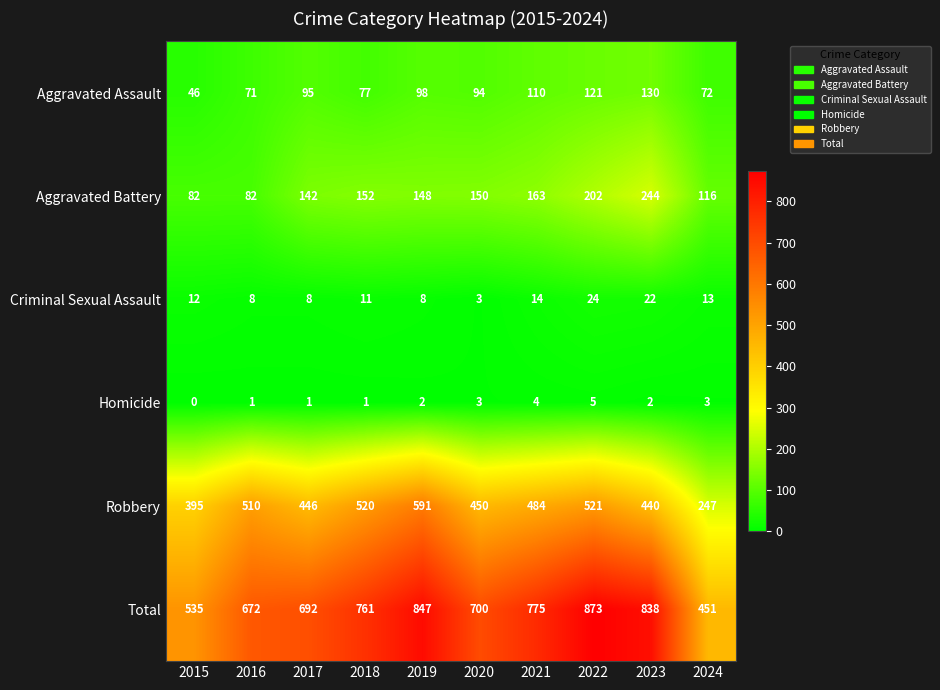

At how many categories does at least one series exceed 566?

8